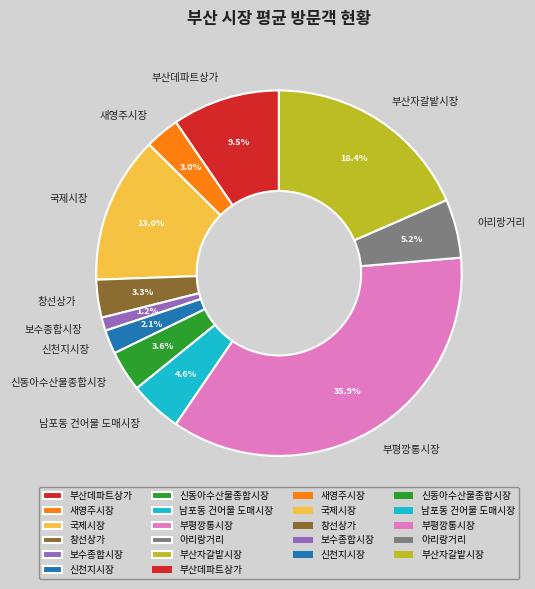

To the nearest percent, what is the combined percentage of 창선상가 and 신동아수산물종합시장?

7%